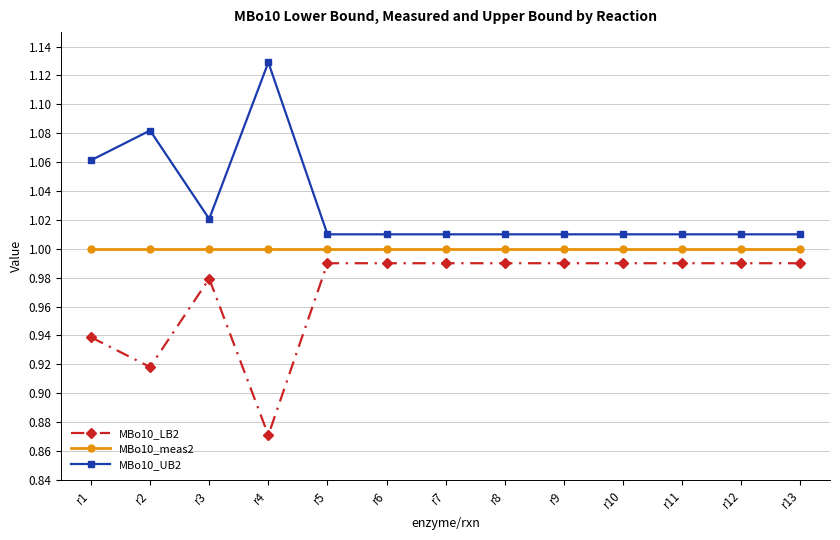

Which label corresponds to the largest value in the chart?

r4